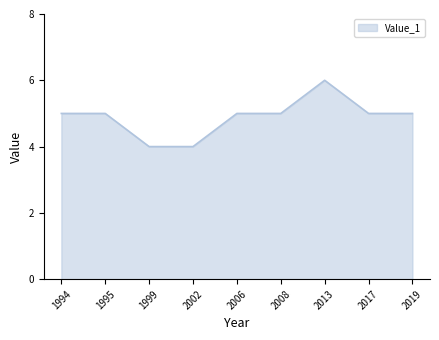

Which has a higher value, 2019 or 2013?

2013